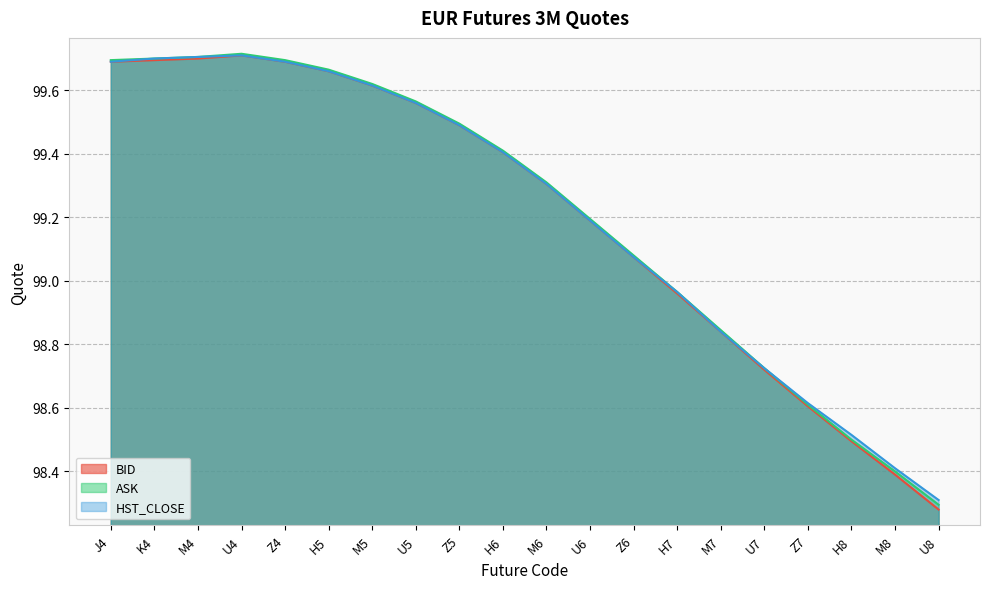

What is the maximum value for BID?

99.7